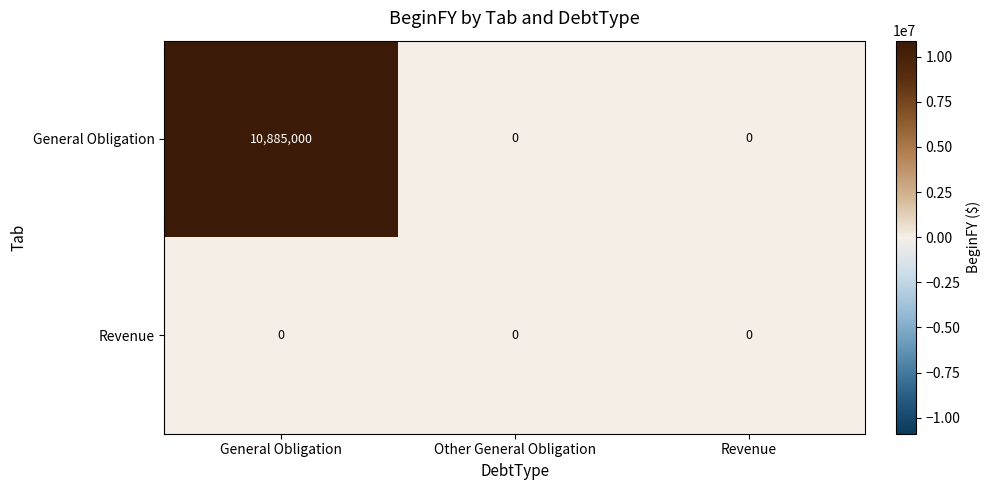

List the series in order of their peak value, lowest first.

Revenue, General Obligation